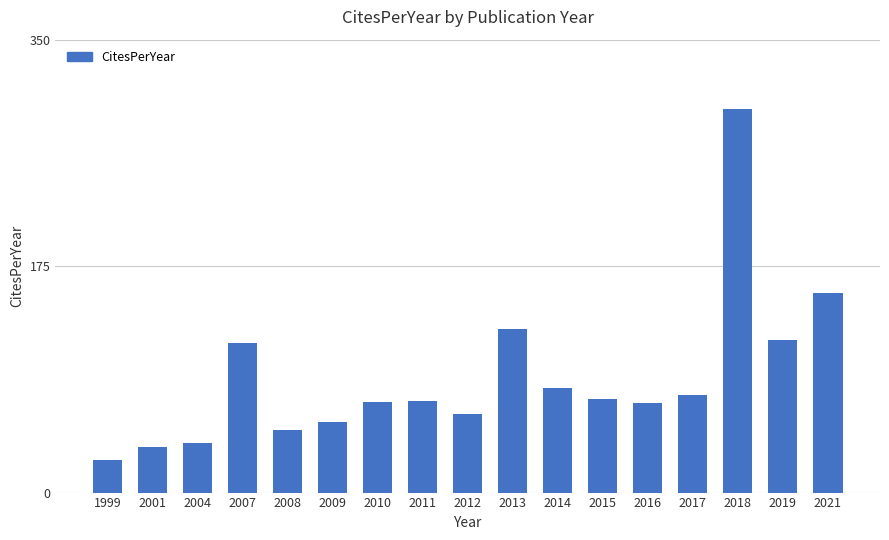

What is the value of the 5th bar from the left?

48.5